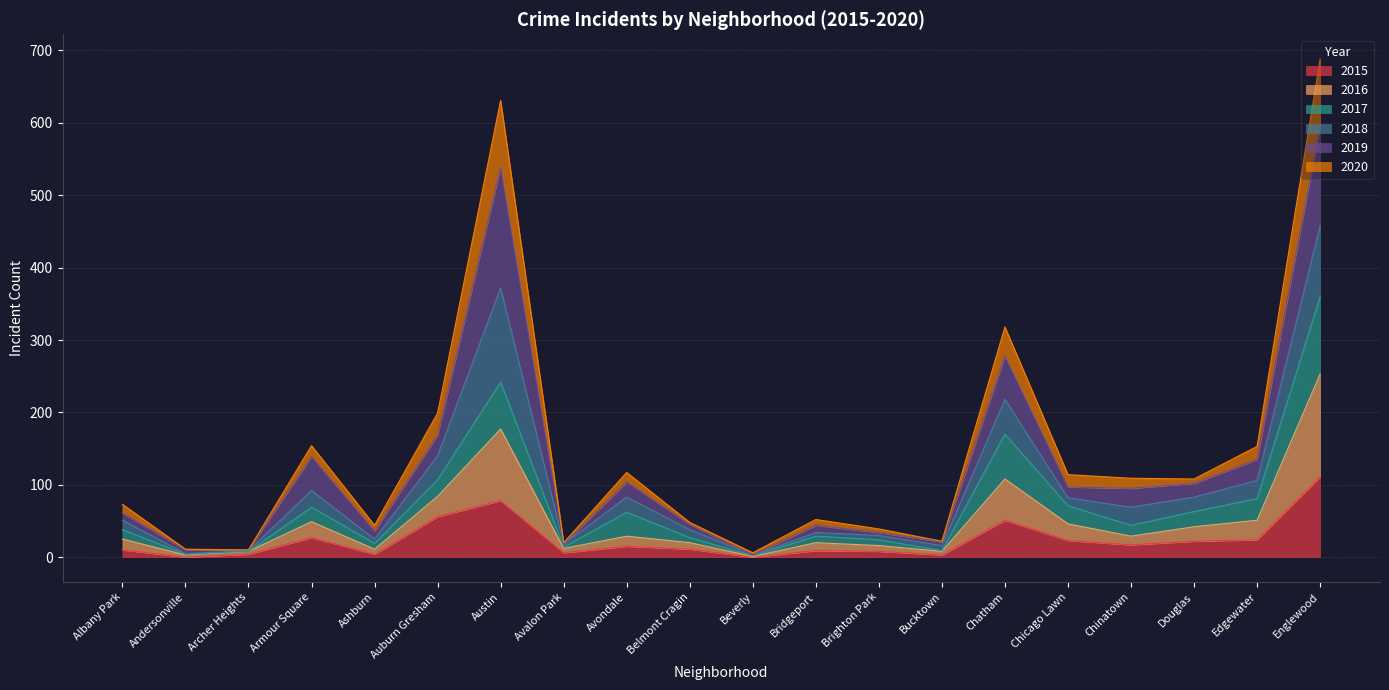

True or false: 2017 has a value of 8 at Avalon Park.

False